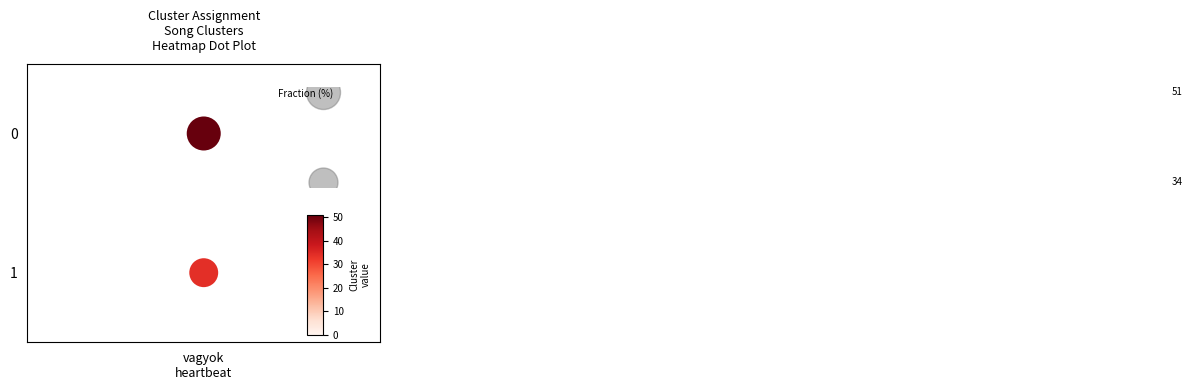

Rank the categories by value from lowest to highest.

vagyok heartbeat, vagyok heartbeat